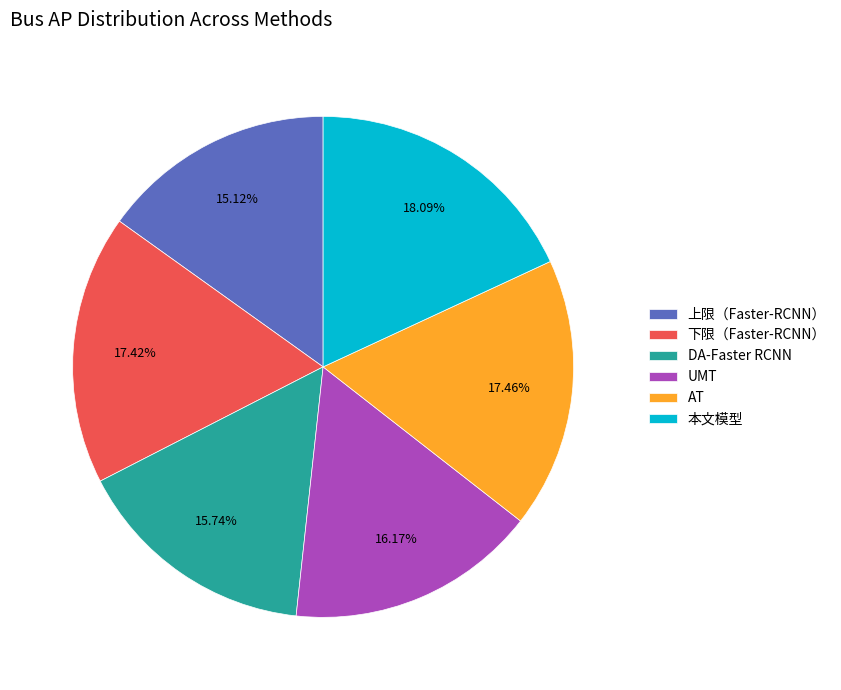

True or false: AT accounts for 17% of the total.

True